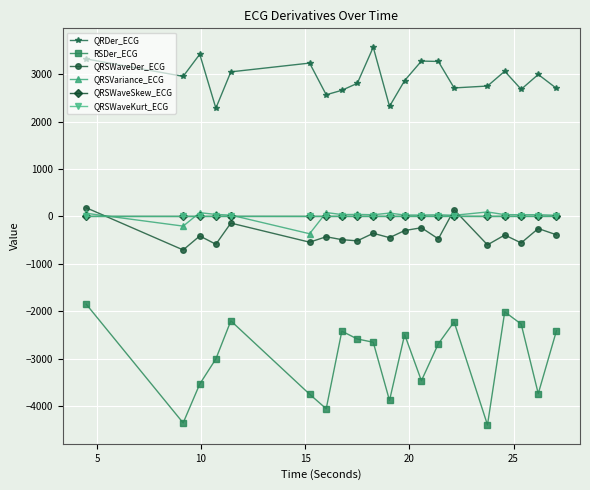

True or false: QRDer_ECG has more than 2 points higher than both neighbors.

True